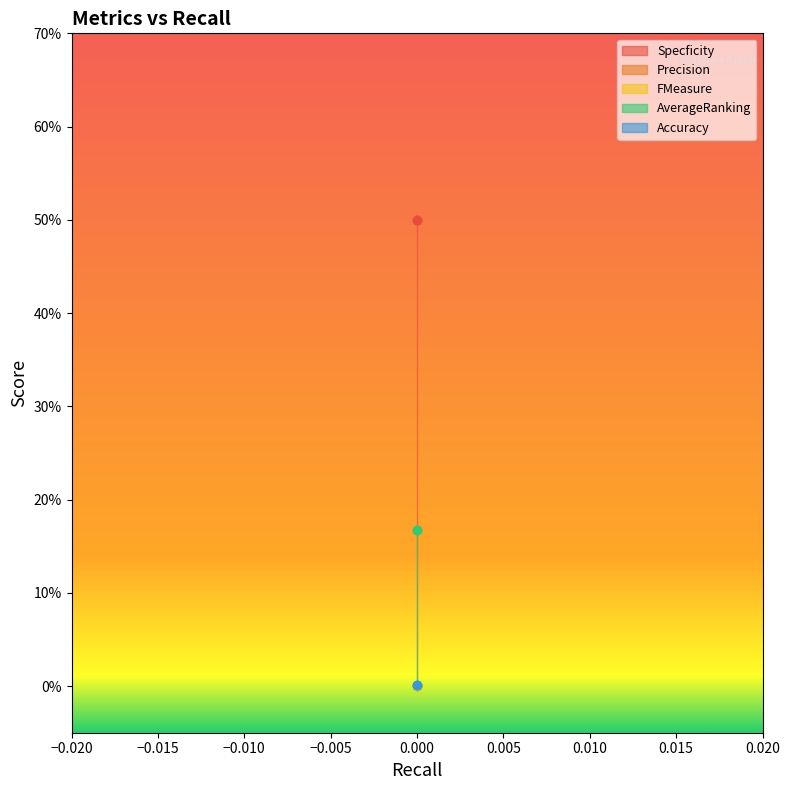

Reading left to right, extract all data points from this chart.

Specficity: 0.0=0.5	0.0=0.5
Precision: 0.0=0.0	0.0=0.0
FMeasure: 0.0=0.0	0.0=0.0
AverageRanking: 0.0=0.2	0.0=0.2
Accuracy: 0.0=0.0	0.0=0.0